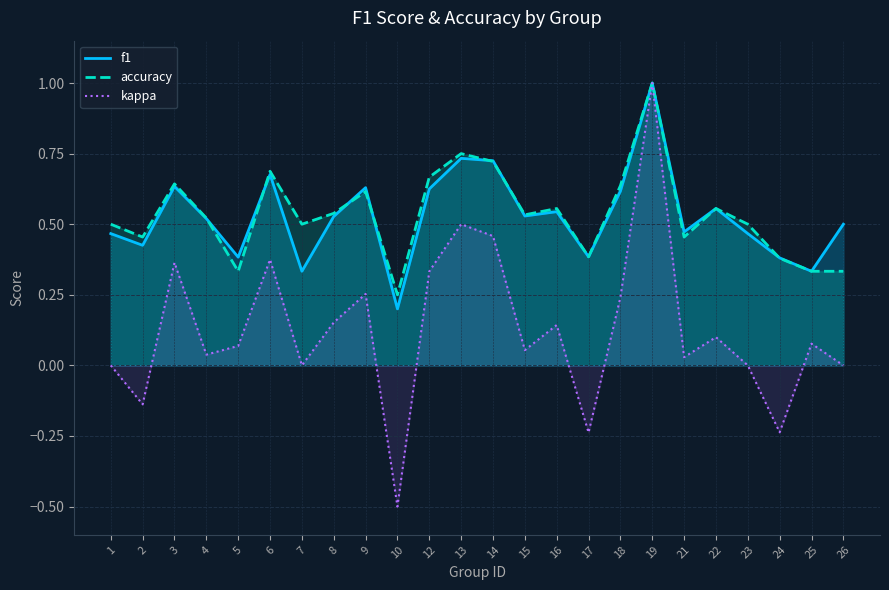

Reading right to left, extract all data points from this chart.

f1: 26=0.5	25=0.3	24=0.4	23=0.5	22=0.6	21=0.5	19=1.0	18=0.6	17=0.4	16=0.5	15=0.5	14=0.7	13=0.7	12=0.6	10=0.2	9=0.6	8=0.5	7=0.3	6=0.7	5=0.4	4=0.5	3=0.6	2=0.4	1=0.5
accuracy: 26=0.3	25=0.3	24=0.4	23=0.5	22=0.6	21=0.5	19=1.0	18=0.6	17=0.4	16=0.6	15=0.5	14=0.7	13=0.8	12=0.7	10=0.2	9=0.6	8=0.5	7=0.5	6=0.7	5=0.3	4=0.5	3=0.6	2=0.5	1=0.5
kappa: 26=0.0	25=0.1	24=-0.2	23=0.0	22=0.1	21=0.0	19=1.0	18=0.2	17=-0.2	16=0.1	15=0.1	14=0.5	13=0.5	12=0.3	10=-0.5	9=0.3	8=0.2	7=0.0	6=0.4	5=0.1	4=0.0	3=0.4	2=-0.1	1=0.0